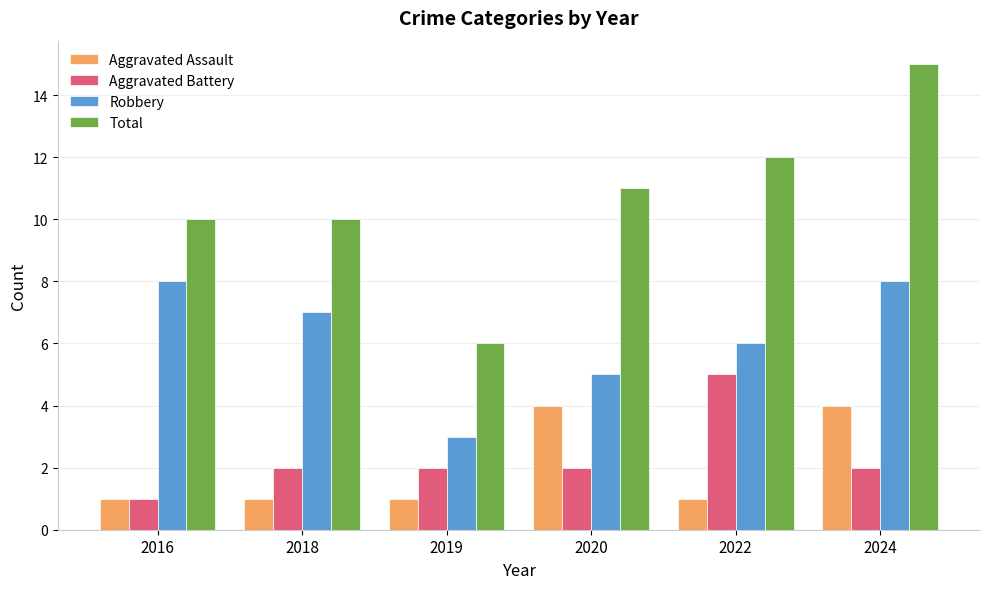

What is the value of the Total bar at the 1st from the left?

10